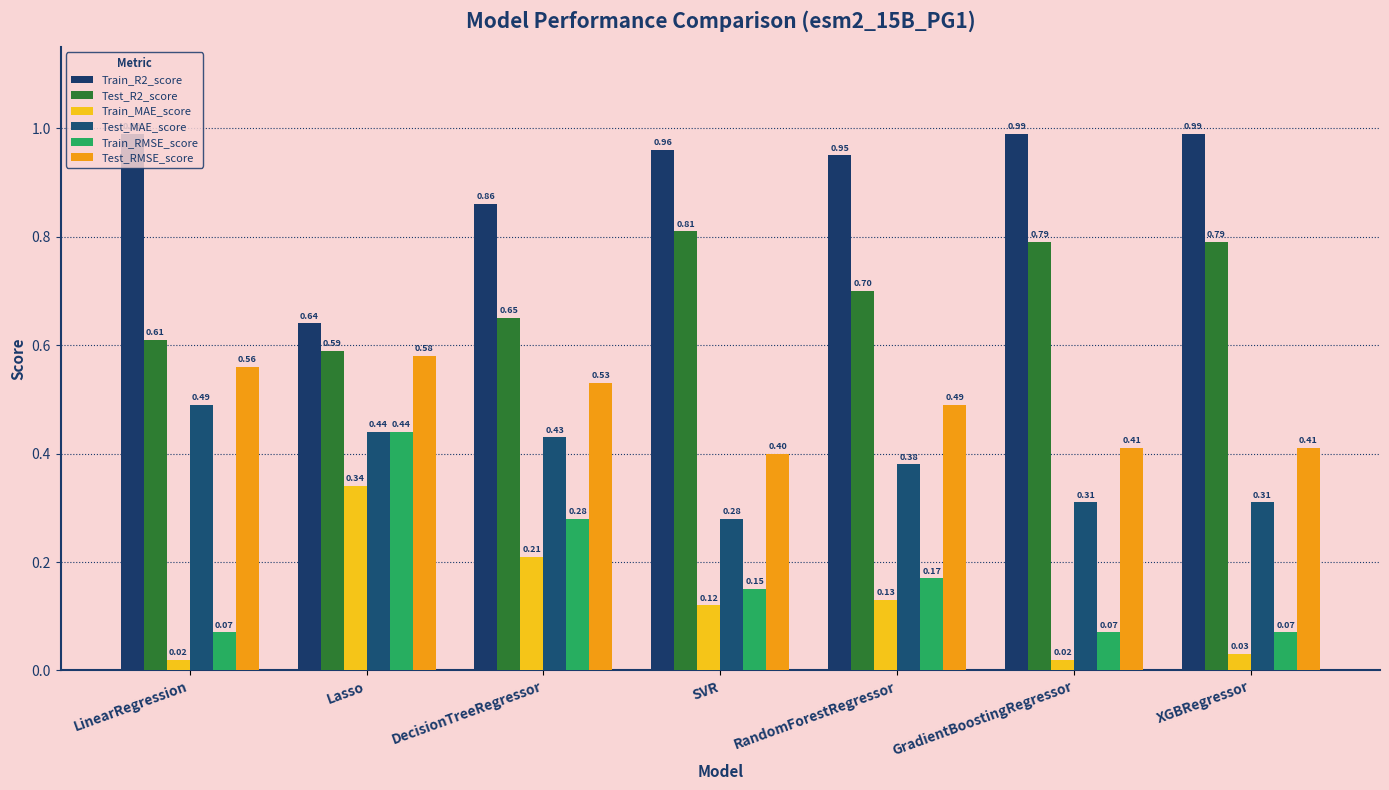

How many groups of bars are there?

7